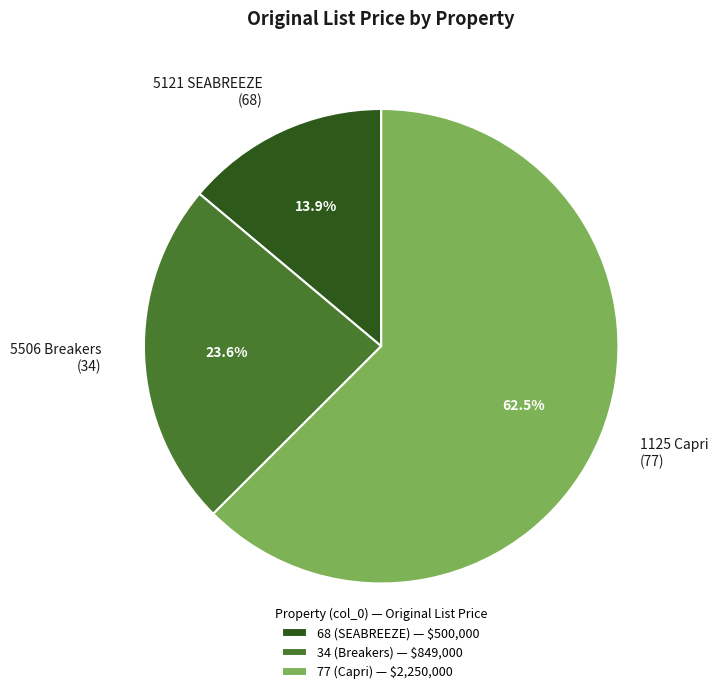

How many segments does this pie chart have?

3